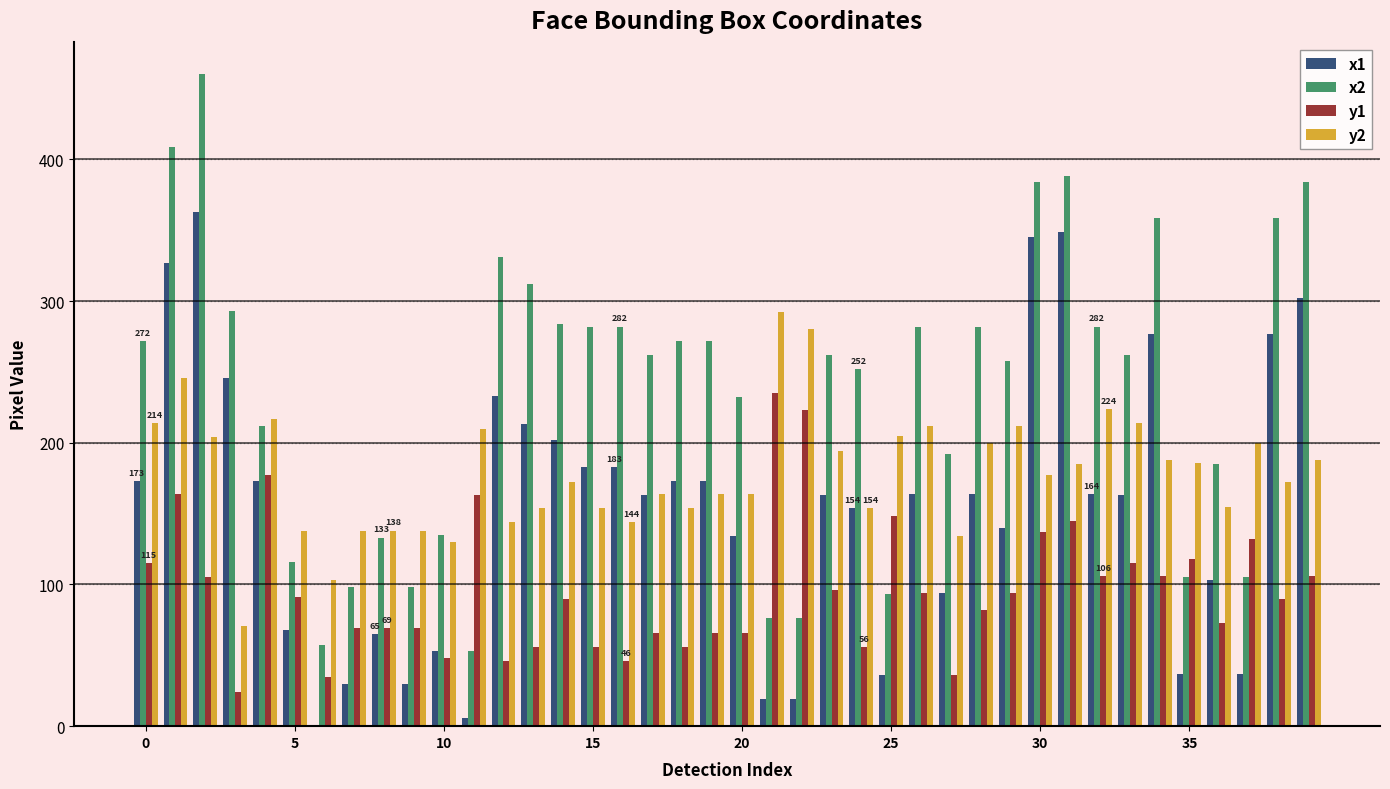

Rank the series by their average value, from lowest to highest.

y1, x1, y2, x2